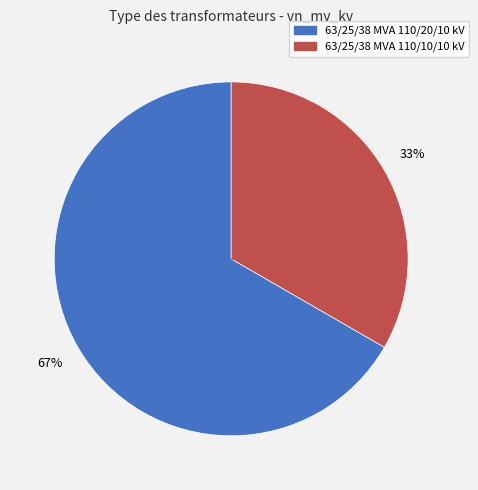

To the nearest percent, what is the average slice percentage?

50%